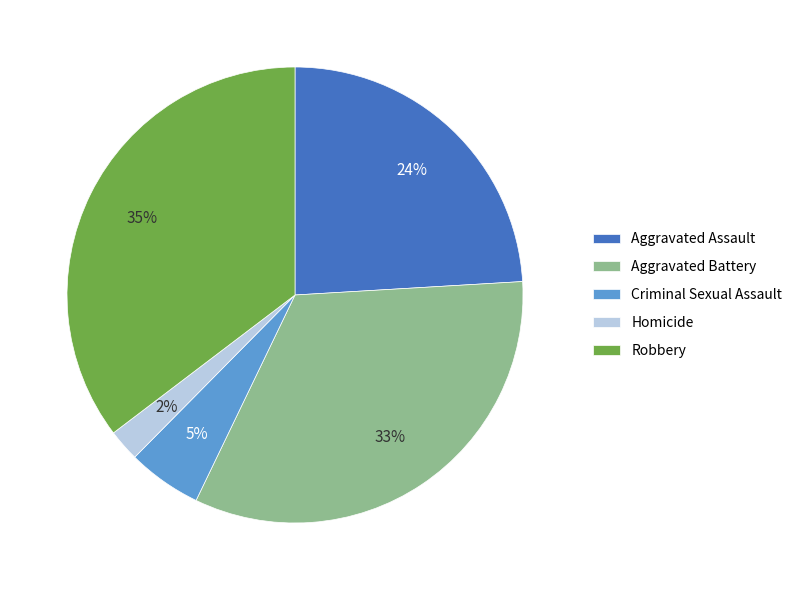

Does any single category account for the majority?

No